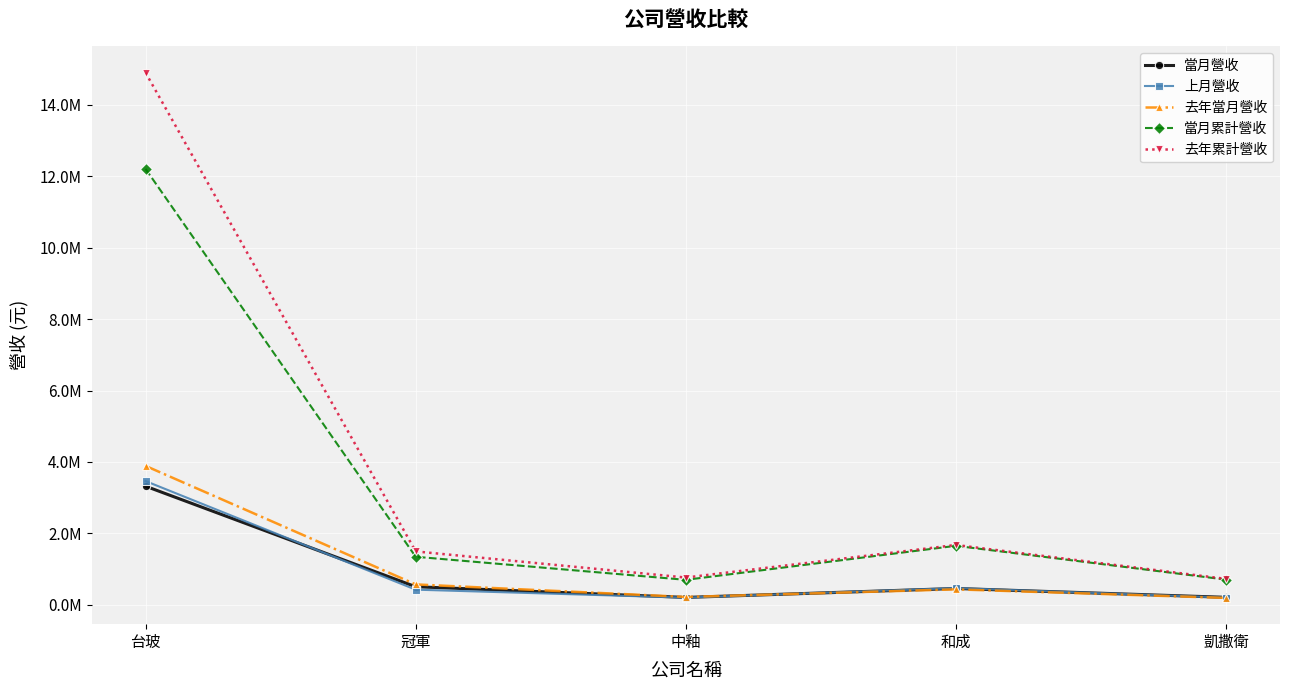

True or false: 去年累計營收 and 當月累計營收 intersect in this chart.

False